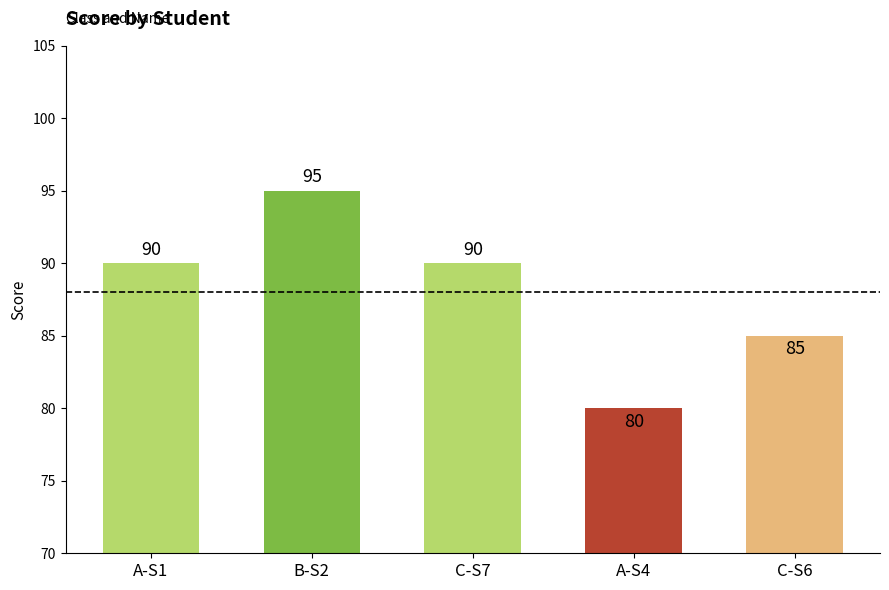

Which category has the lowest value across all series?

A-S4